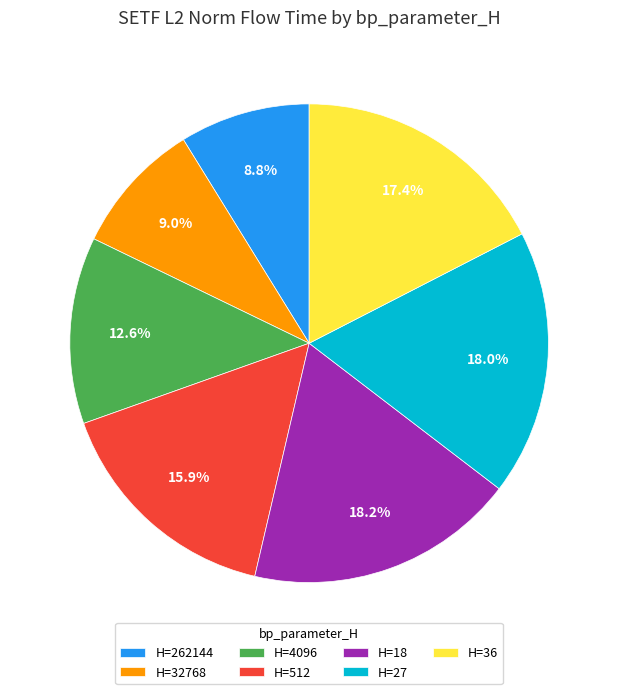

What is the ratio of the value at H=4096 to the value at H=32768?

1.4